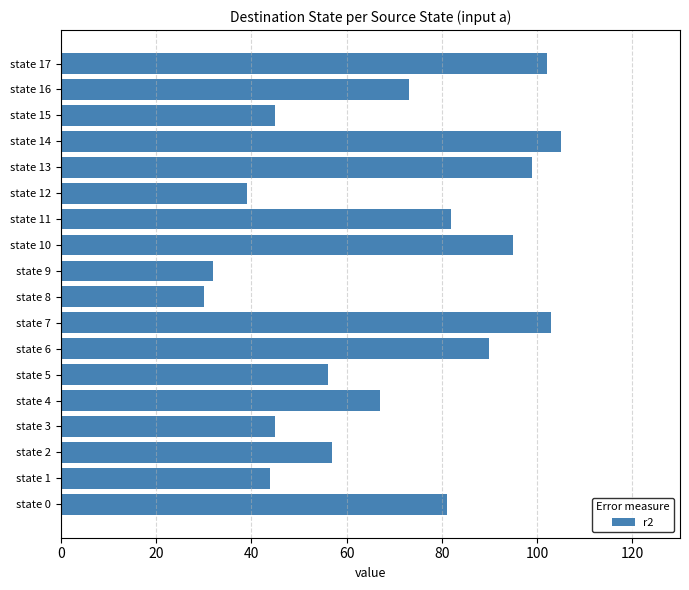

Reading bottom to top, transcribe all the data shown in this chart.

81	44	57	45	67	56	90	103	30	32	95	82	39	99	105	45	73	102